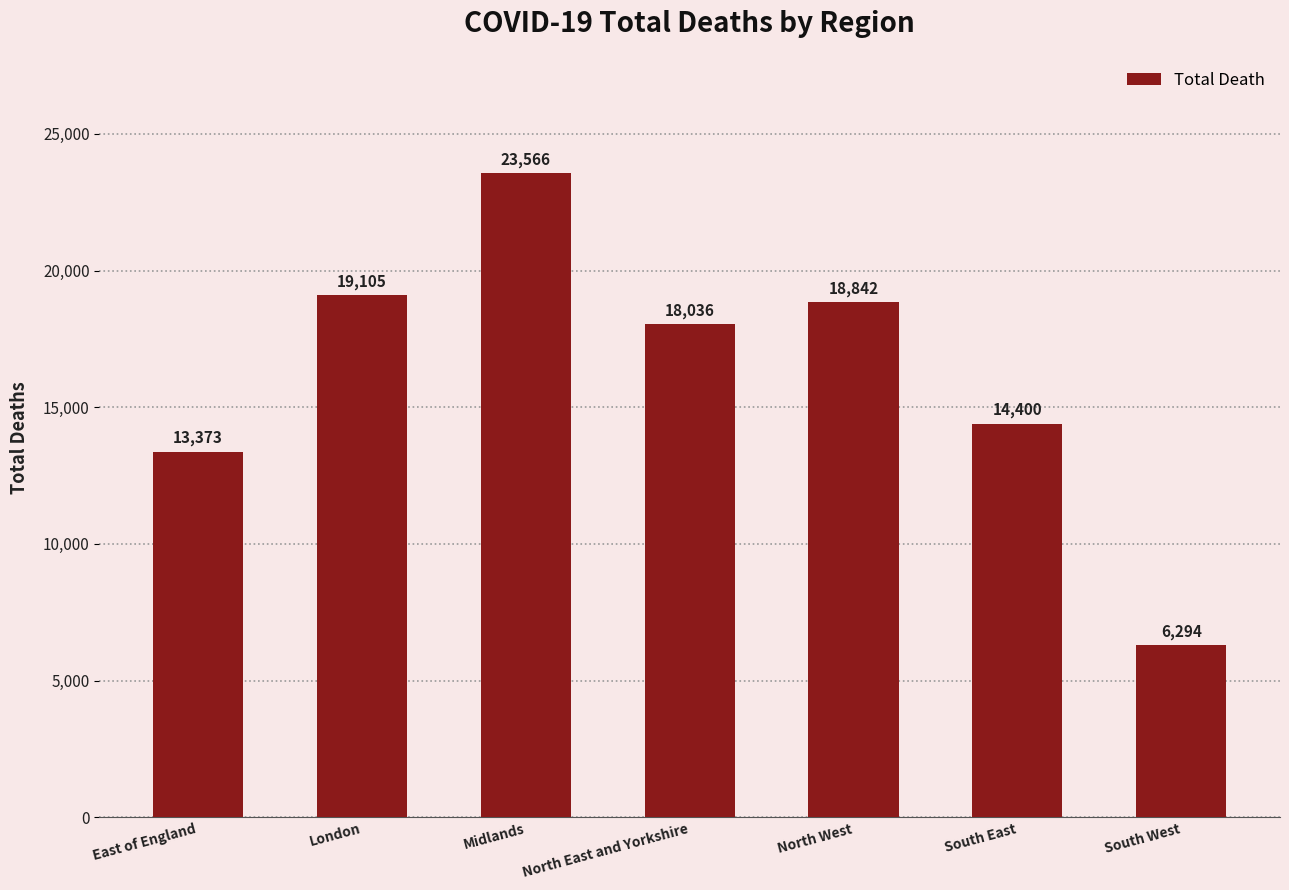

What is the label of the 3rd bar from the right?

North West